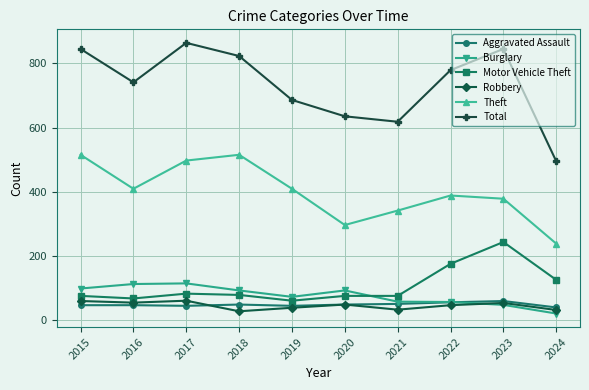

Does the chart display data point markers on the line(s)?

Yes